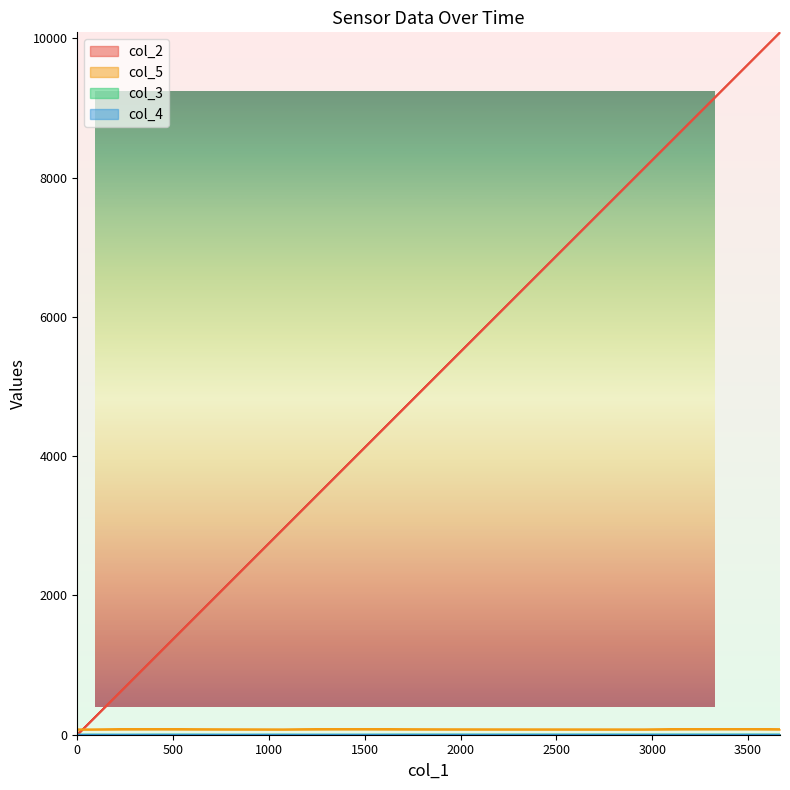

Which series has the largest total across all categories?

col_2